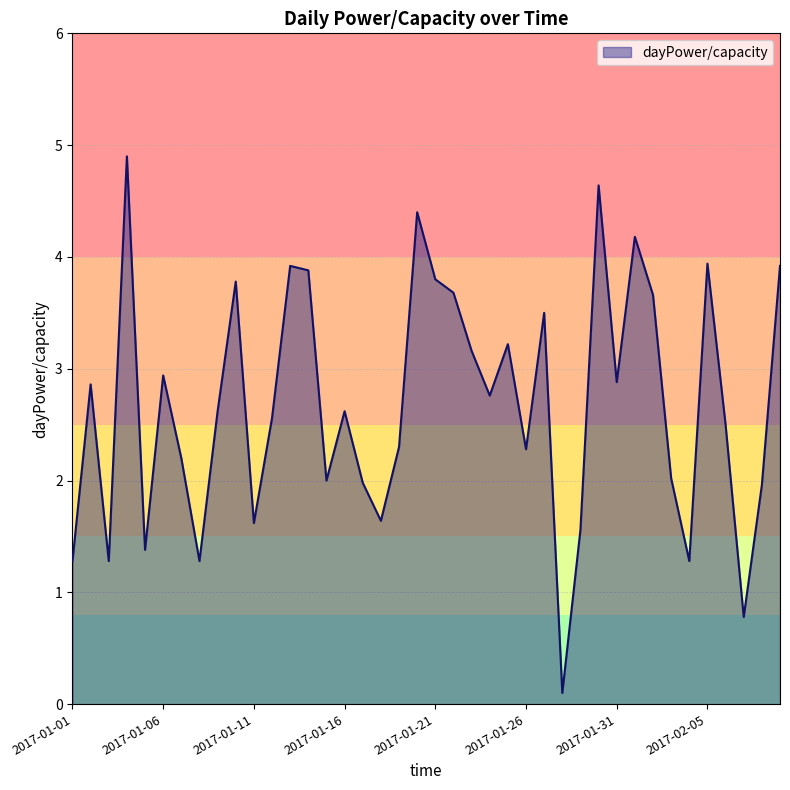

What is the greatest value displayed?

4.9